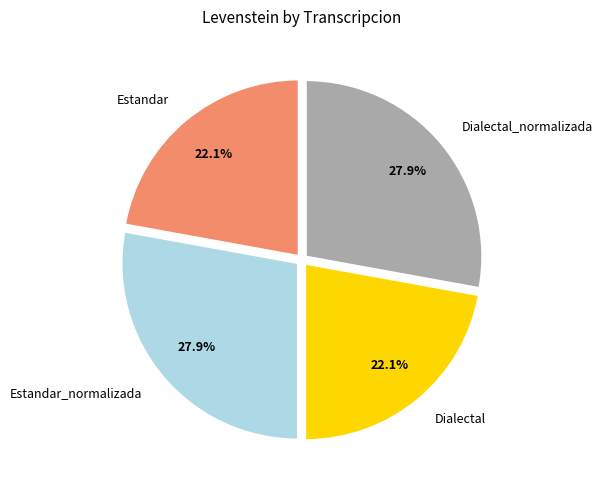

To the nearest percent, what is the average slice percentage?

25%